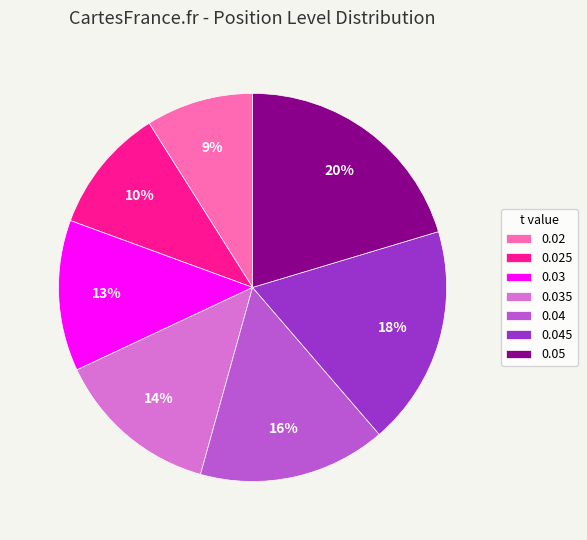

Which category has the smallest portion of the pie?

0.02